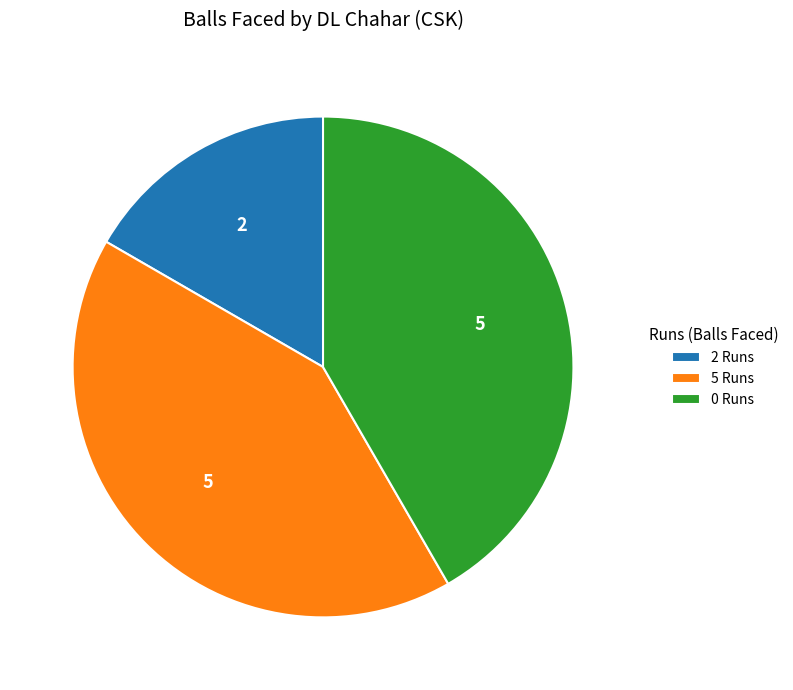

Is it true that 5 Runs is 55% of the pie?

False